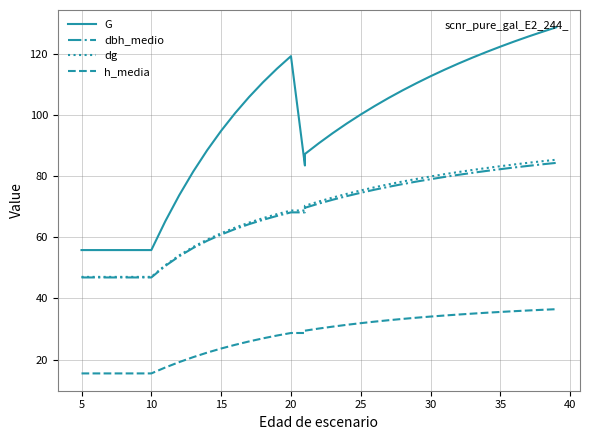

Count the number of categories in the chart.

37